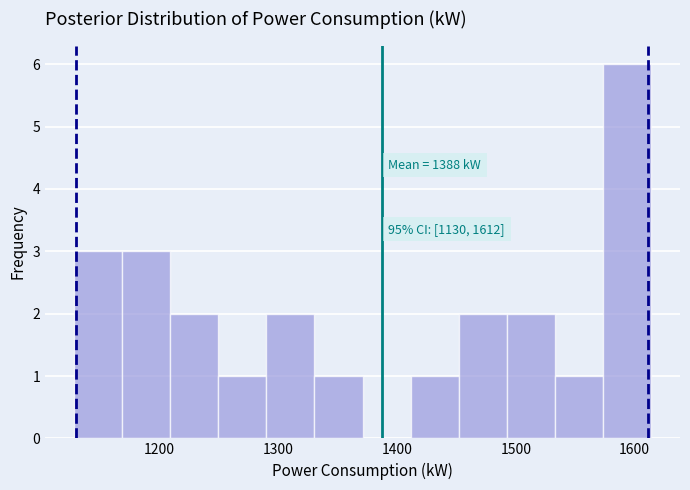

Which range on the x-axis has the tallest bar?

1570 to 1610